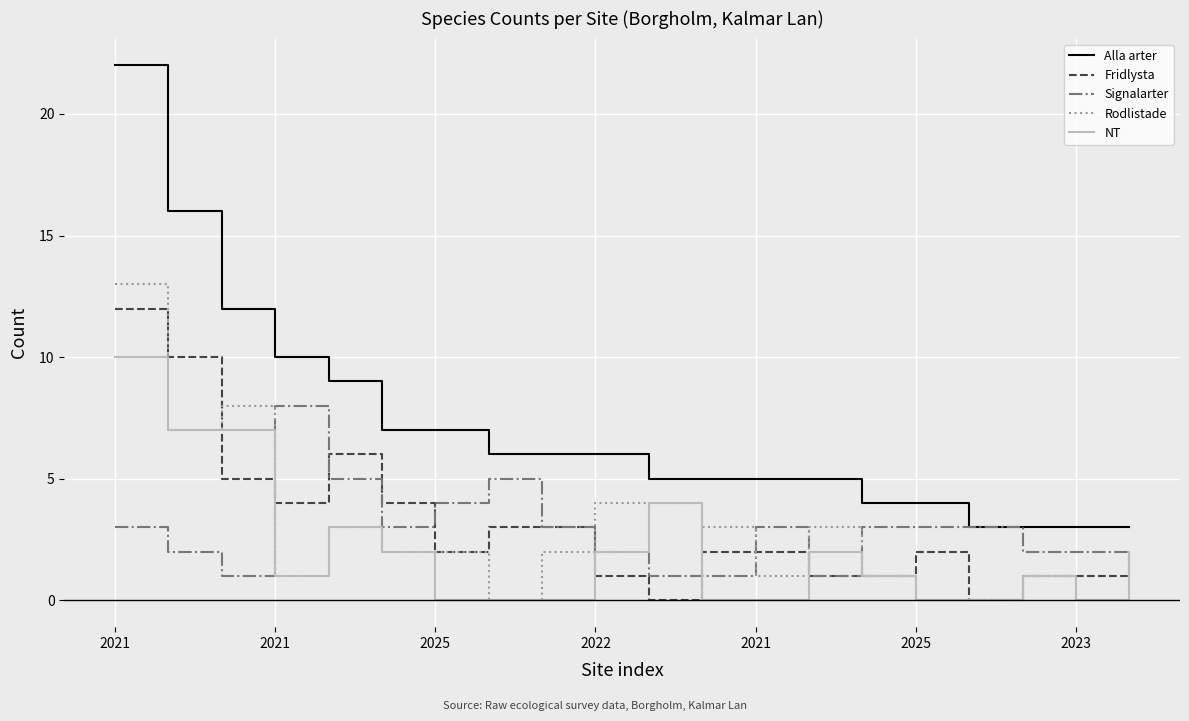

True or false: Rodlistade and Signalarter cross at least once.

True